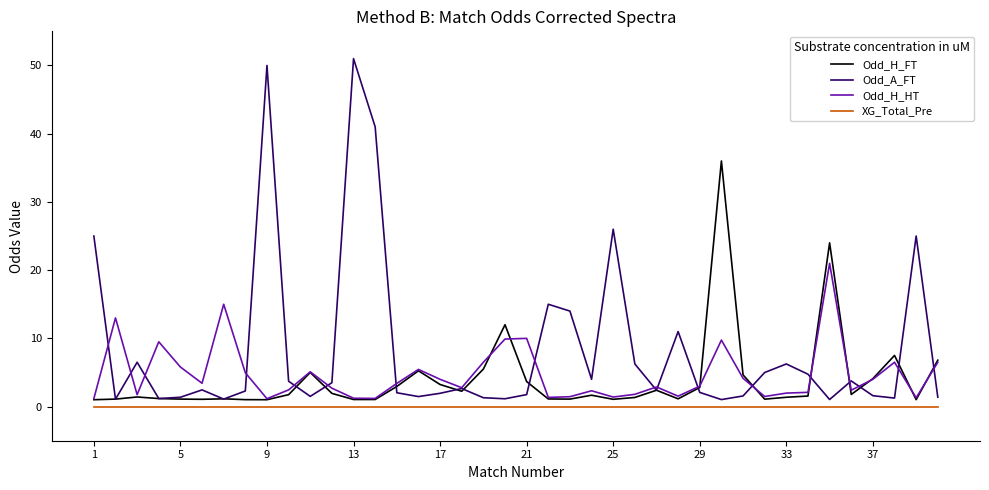

Count the number of categories in the chart.

40